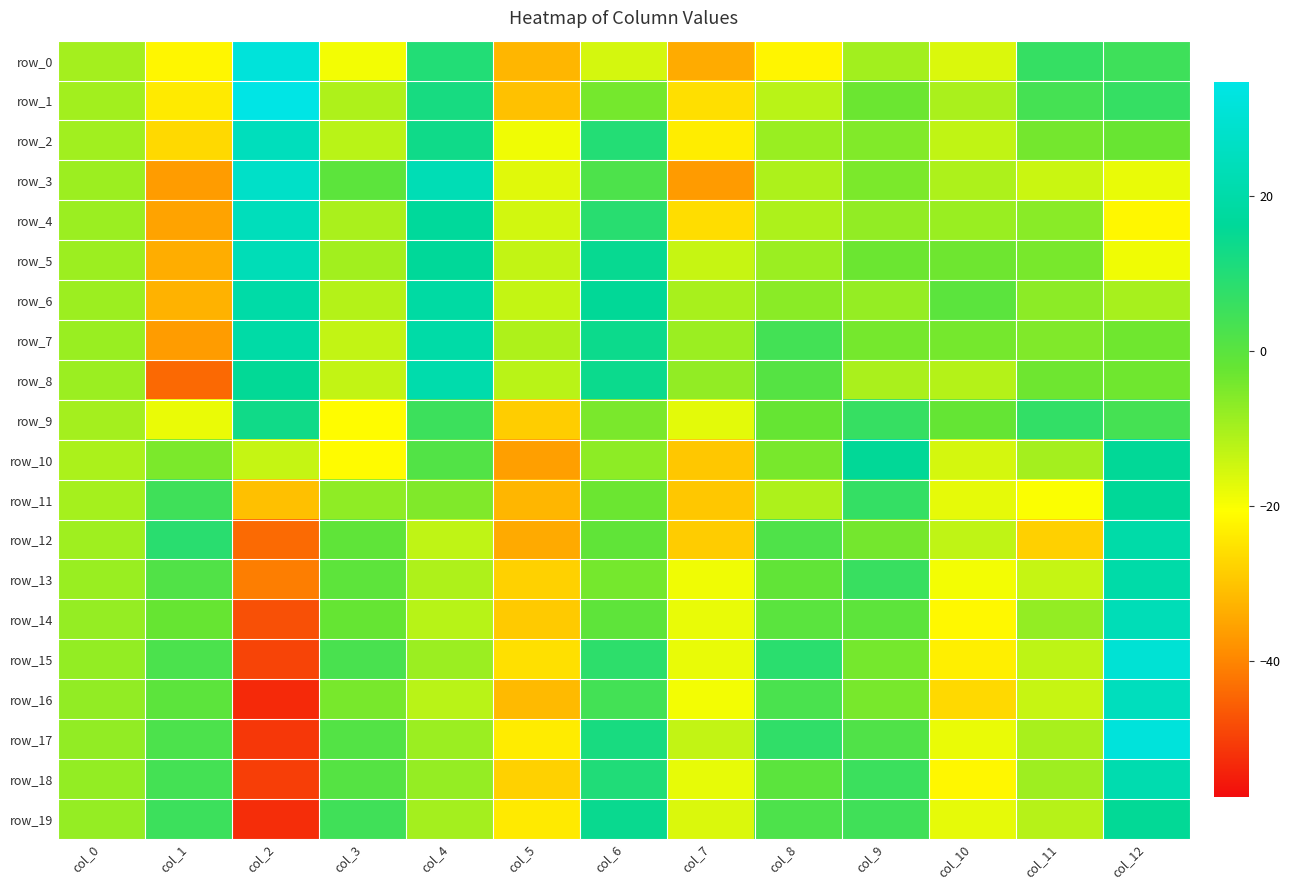

What is the difference between the maximum and minimum values in the row_4 series?

59.8